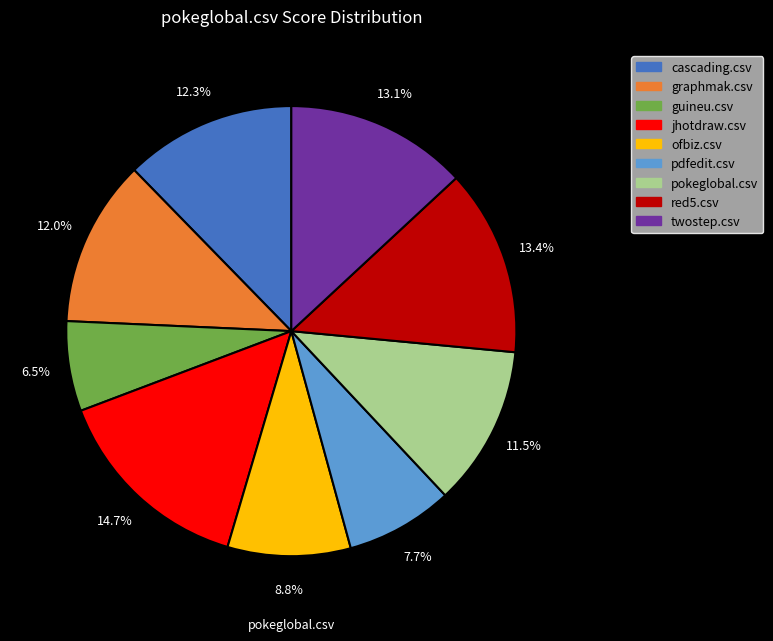

Which category has the biggest portion of the pie?

jhotdraw.csv